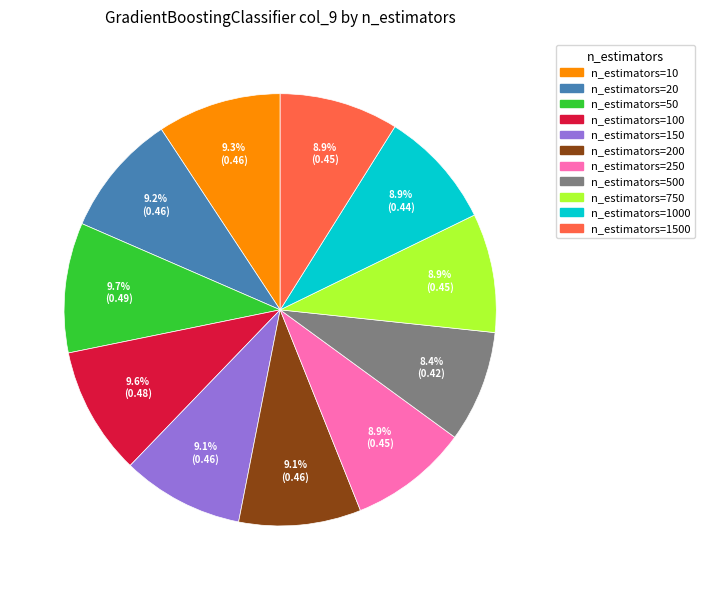

Does any single category account for the majority?

No